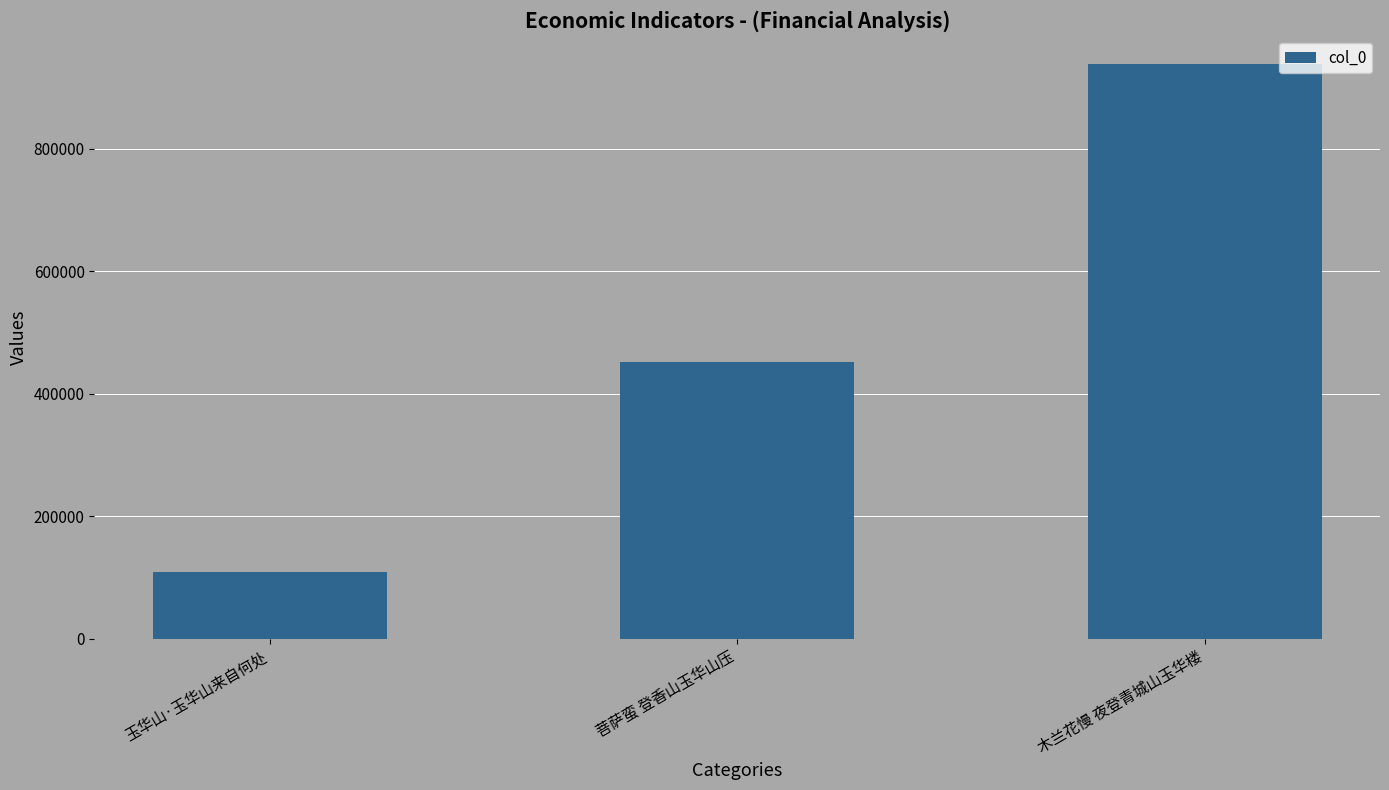

Which has a higher value, 玉华山·玉华山来自何处 or 菩萨蛮 登香山玉华山压?

菩萨蛮 登香山玉华山压